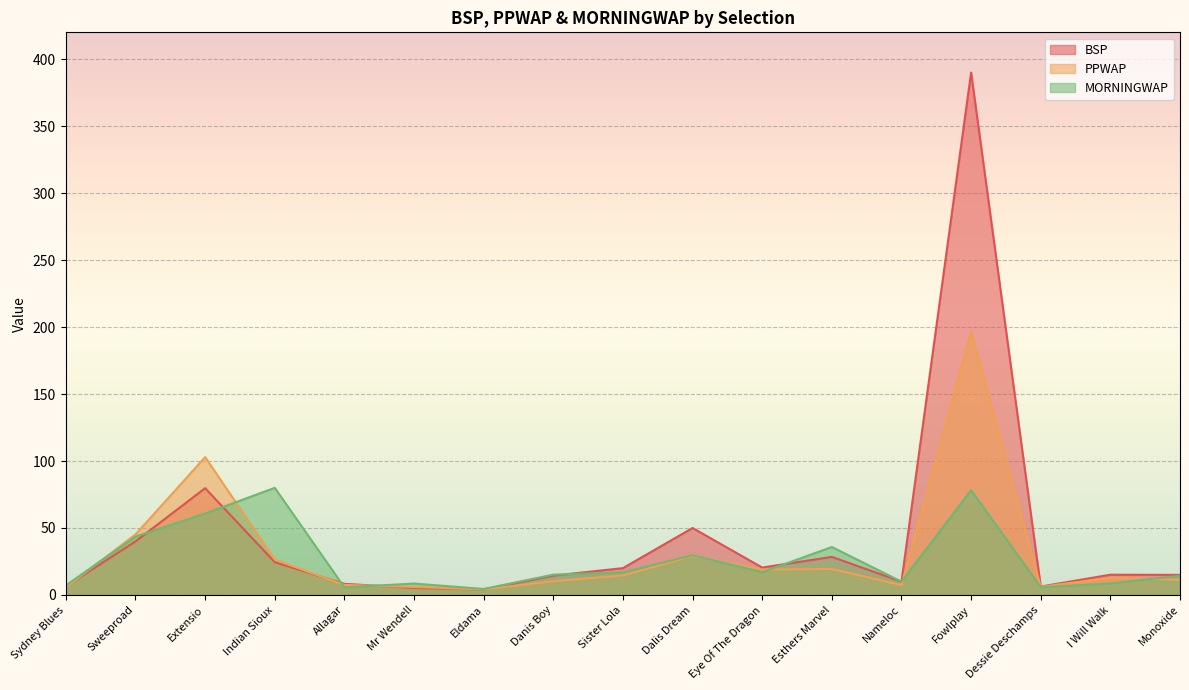

Which series changed the most between Eldama and Dalis Dream?

BSP